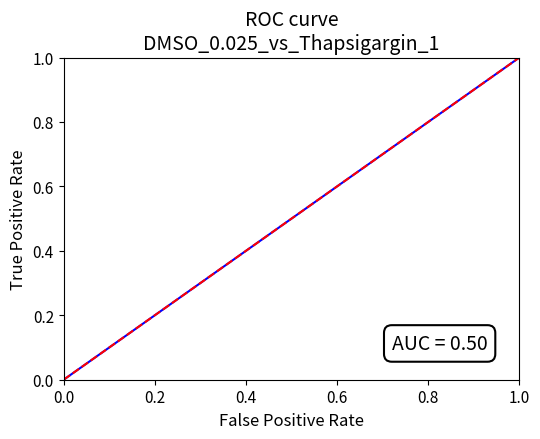

What is the greatest value displayed?

1.0